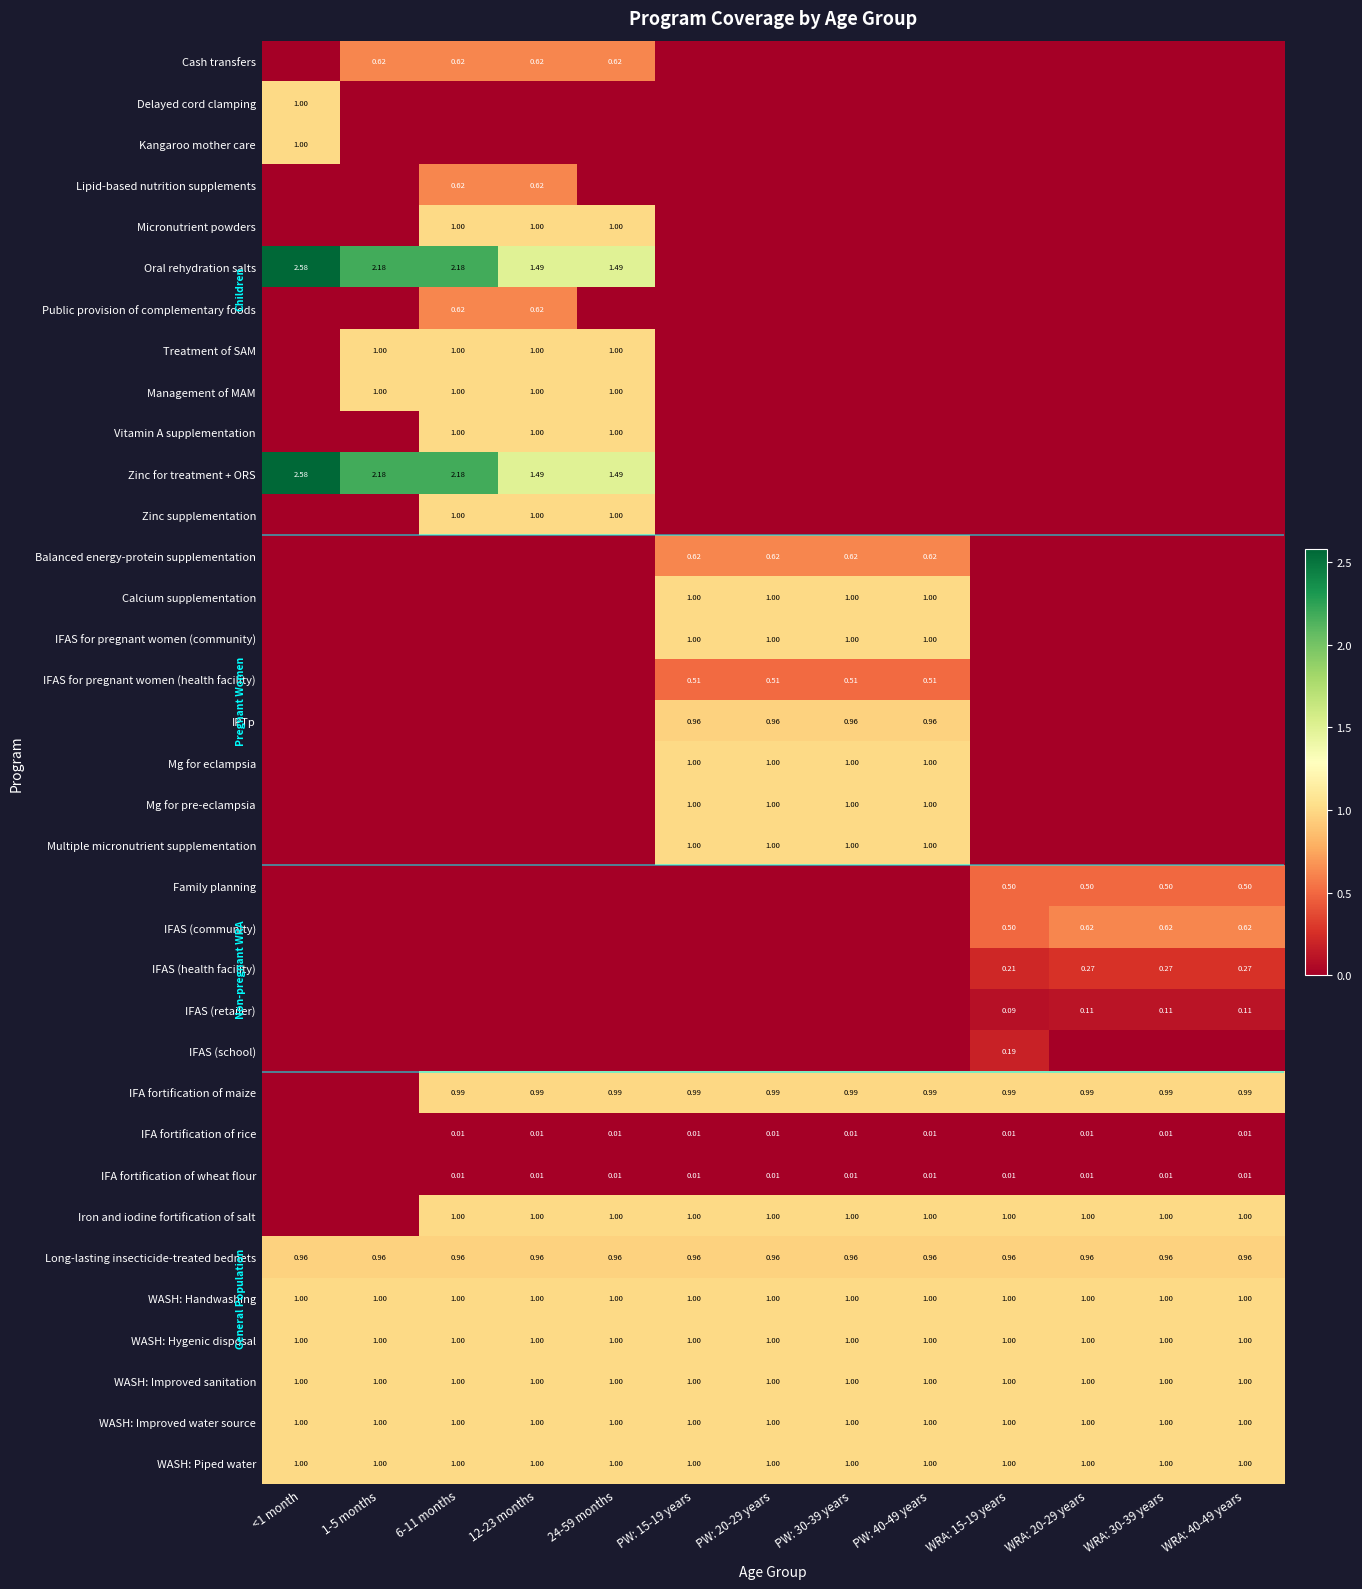

How many data points does each series have?

13